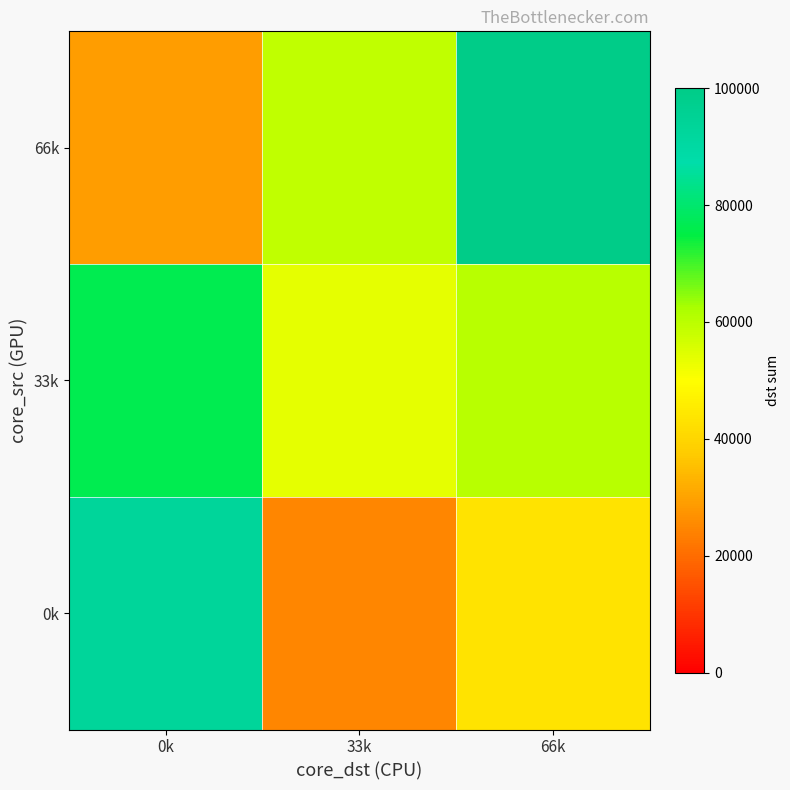

Which has a higher value, 33k or 66k?

66k